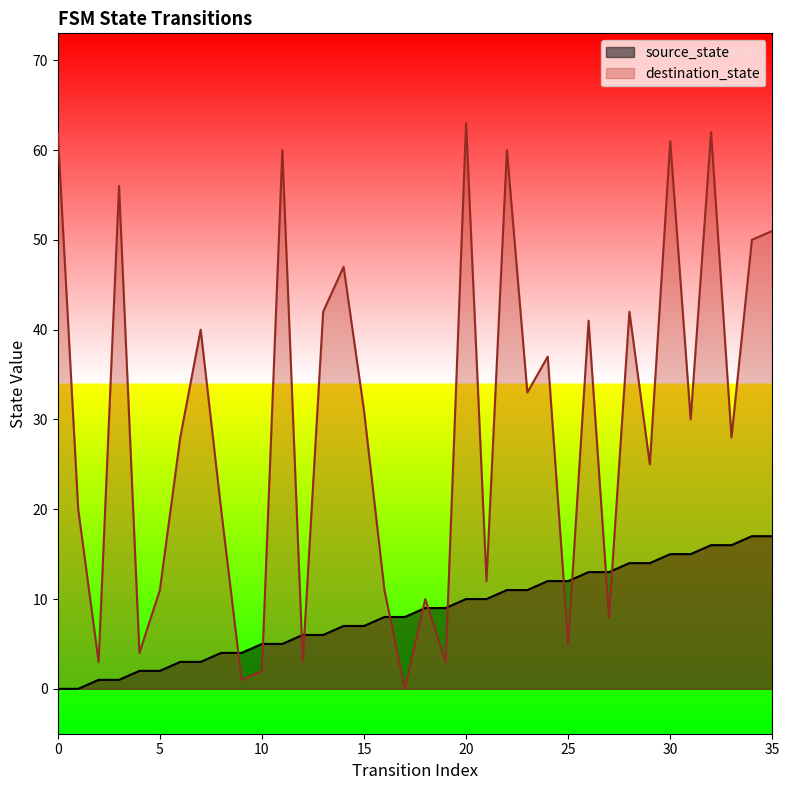

Where do source_state and destination_state first cross each other?

8 and 9